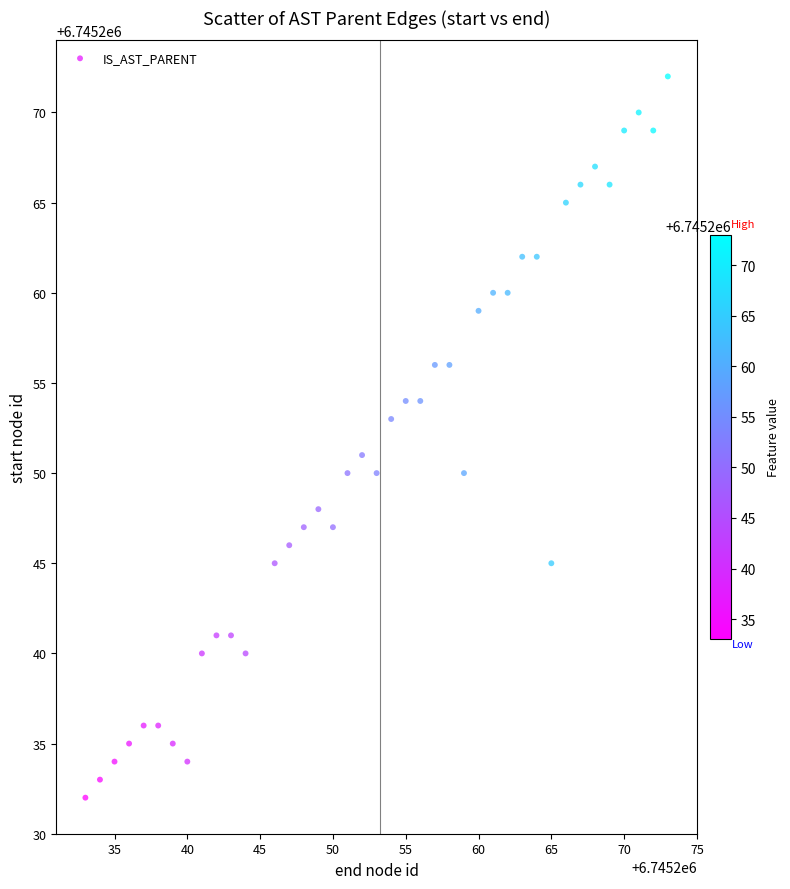

What is the range of X values (max minus min)?

40